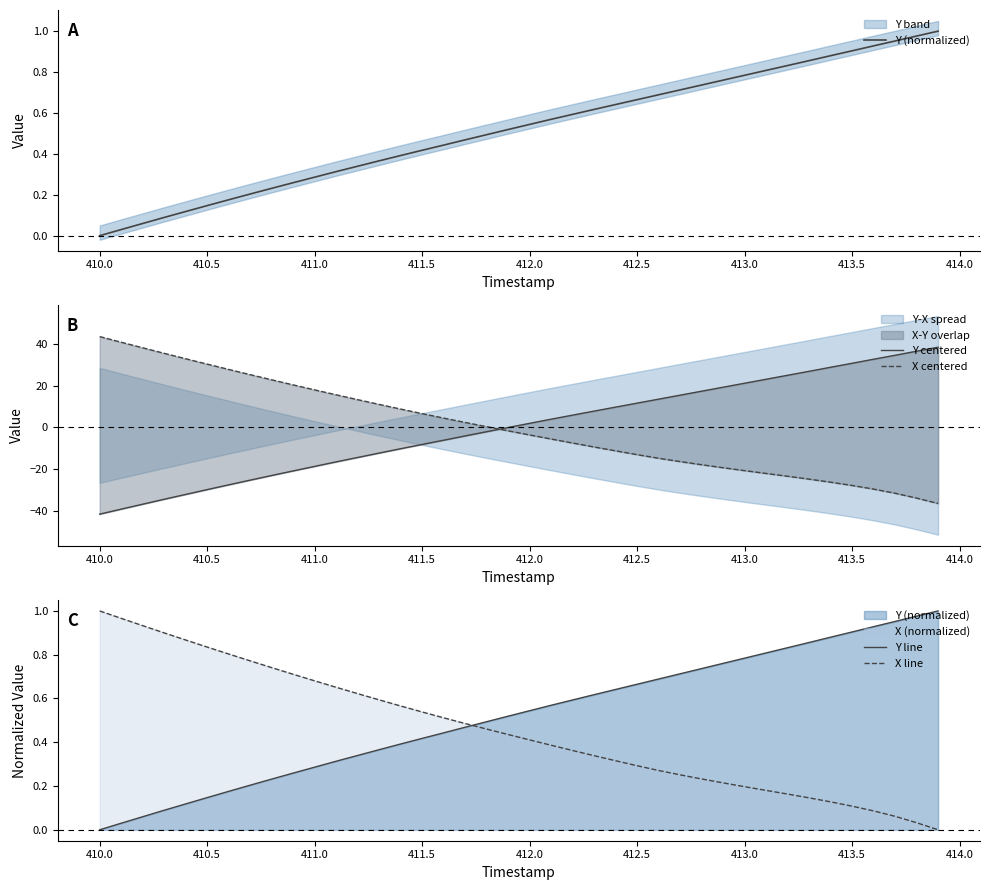

After their last crossing, which series has the higher values: Y (normalized) or X centered?

Y (normalized)